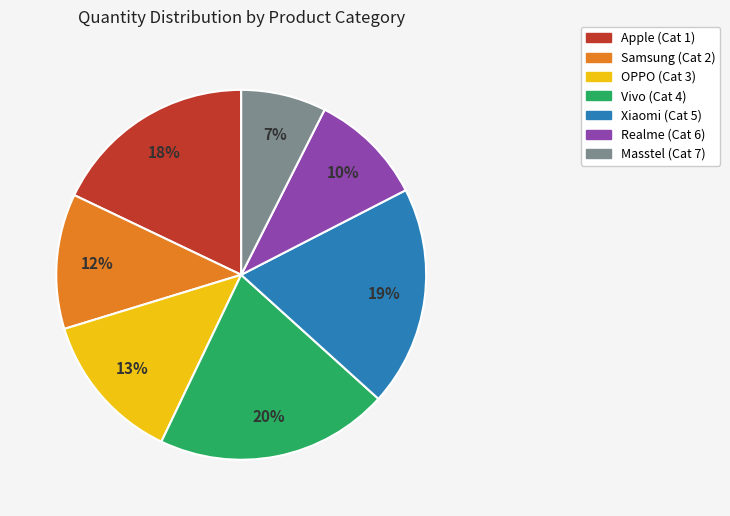

To the nearest percent, what is the average slice percentage?

14%